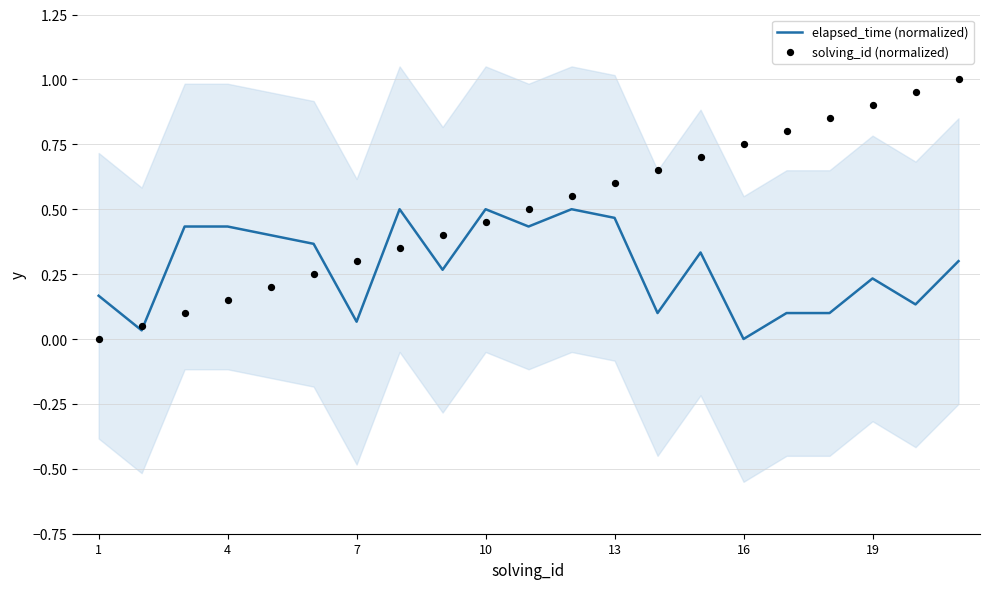

Which series contains the lowest Y value?

elapsed_time (normalized)